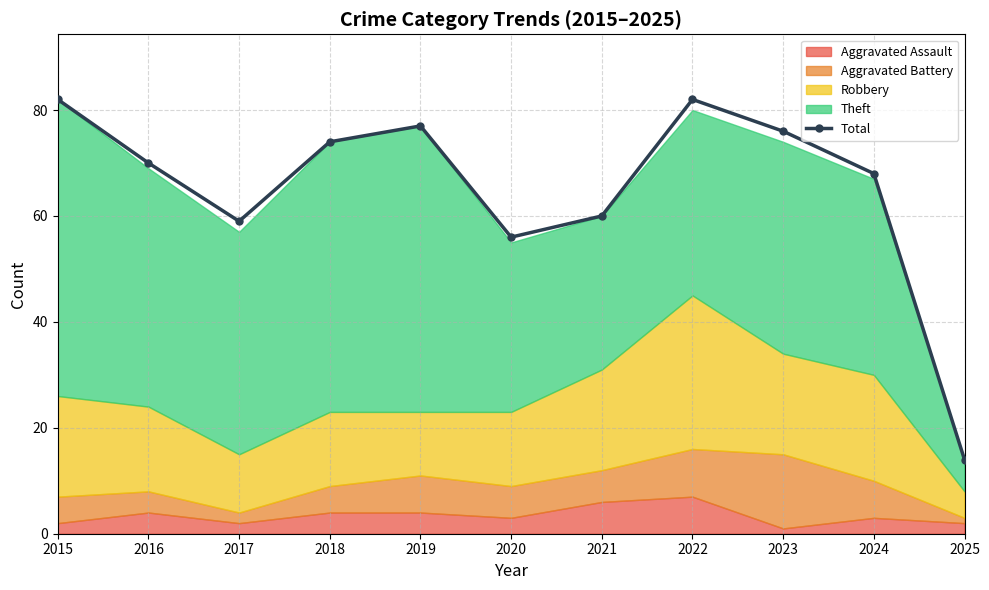

Is it true that Total equals 60 at 2021?

True